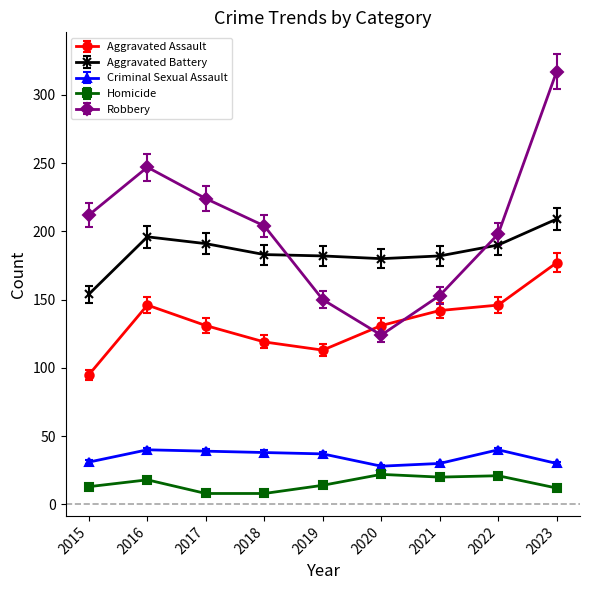

In Aggravated Assault, how many points are lower than both neighbors (excluding endpoints)?

1